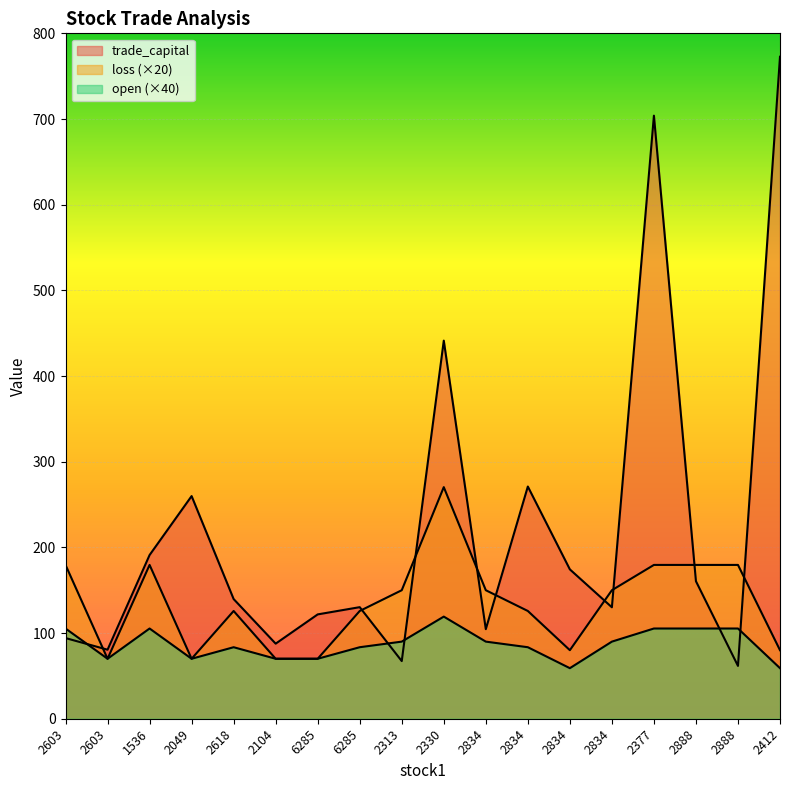

Between 2313 and 2834, which is larger?

2834